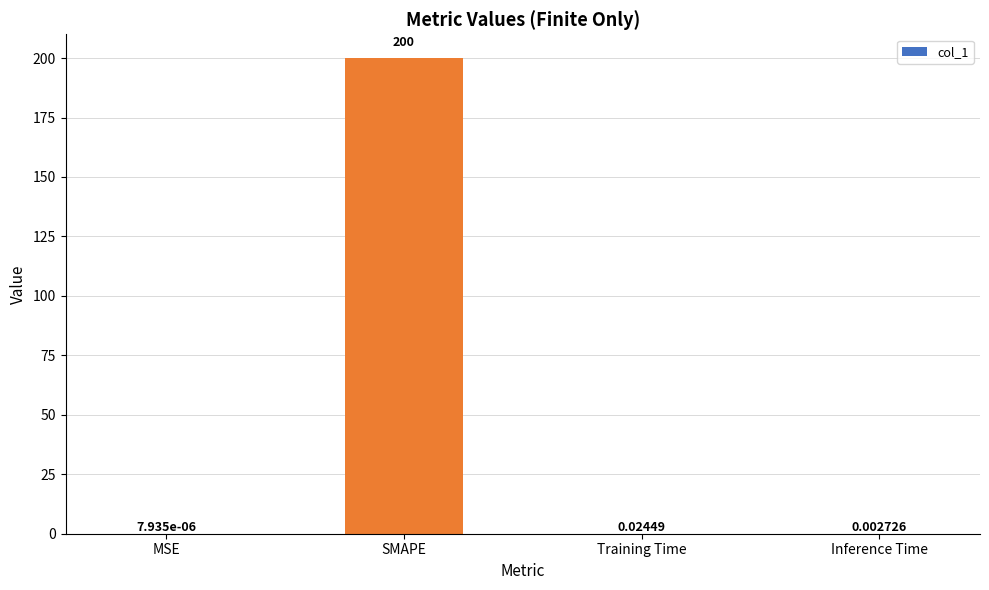

What is the sum of all values?

200.0